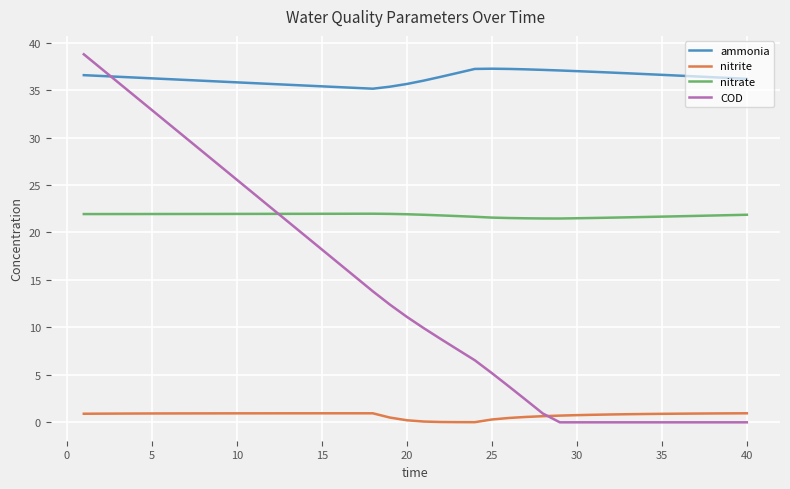

What are all the series names shown in the legend?

ammonia, nitrite, nitrate, COD